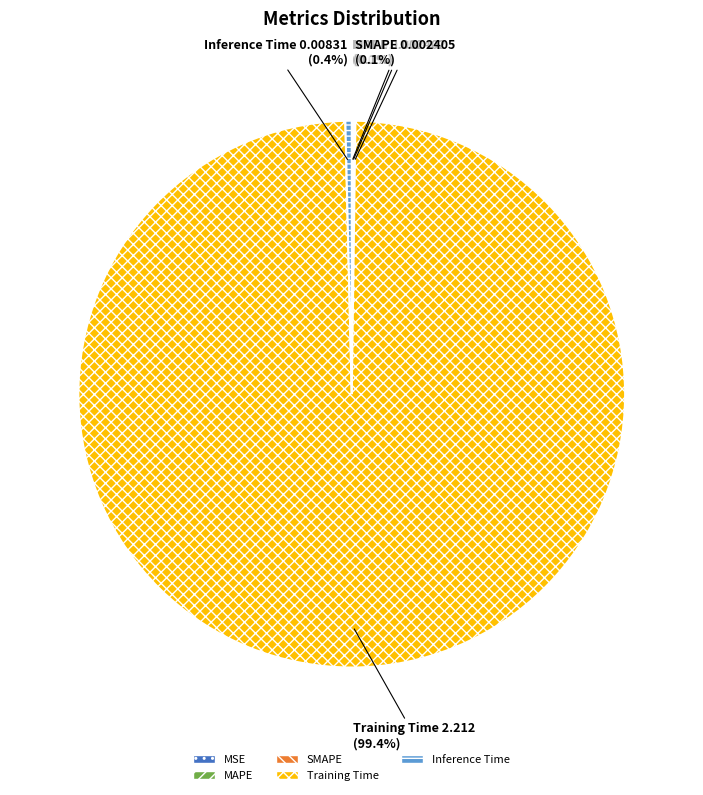

What is the largest slice in the pie chart?

Training Time